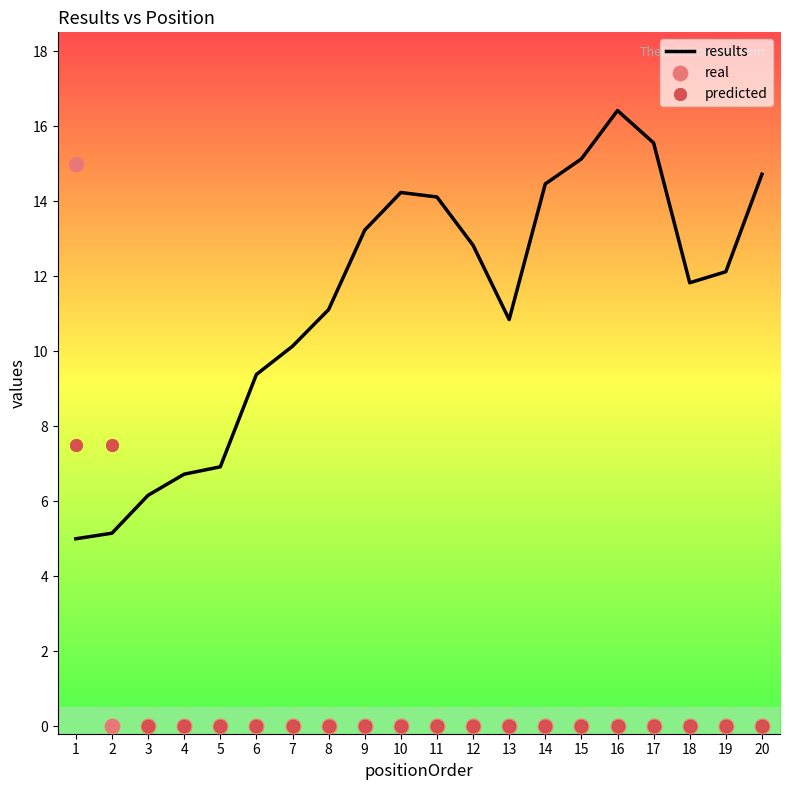

At how many categories does at least one series exceed 1?

20